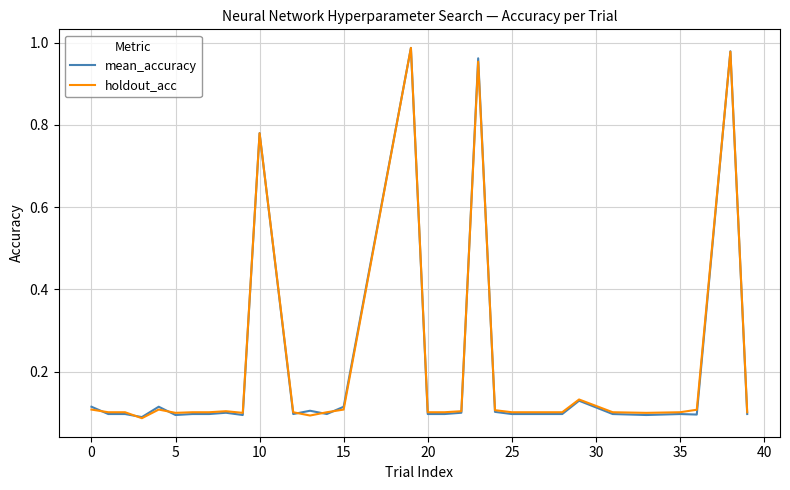

Rank the series by their average value, from lowest to highest.

mean_accuracy, holdout_acc